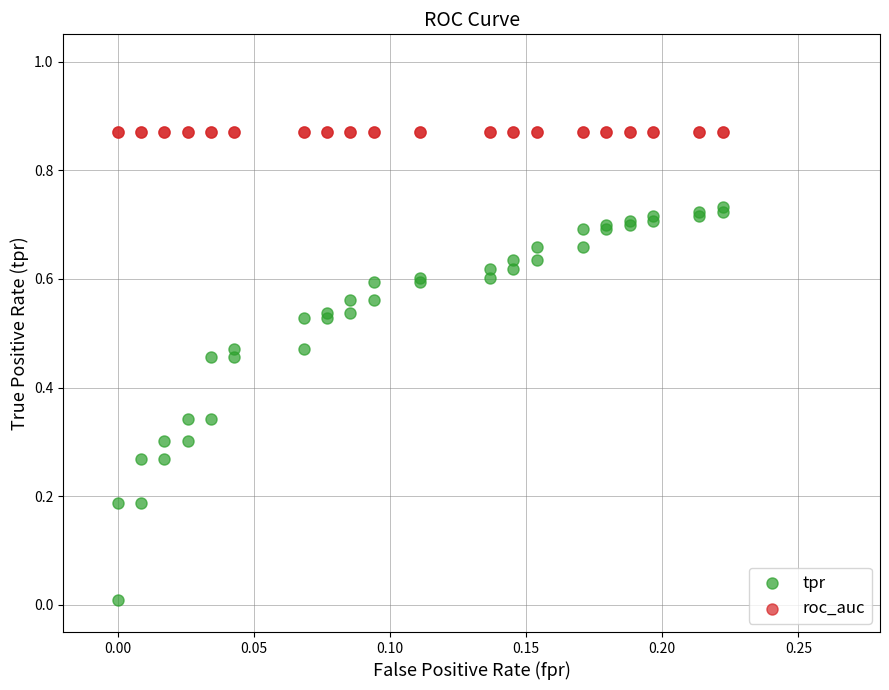

Which series reaches the maximum Y coordinate?

roc_auc